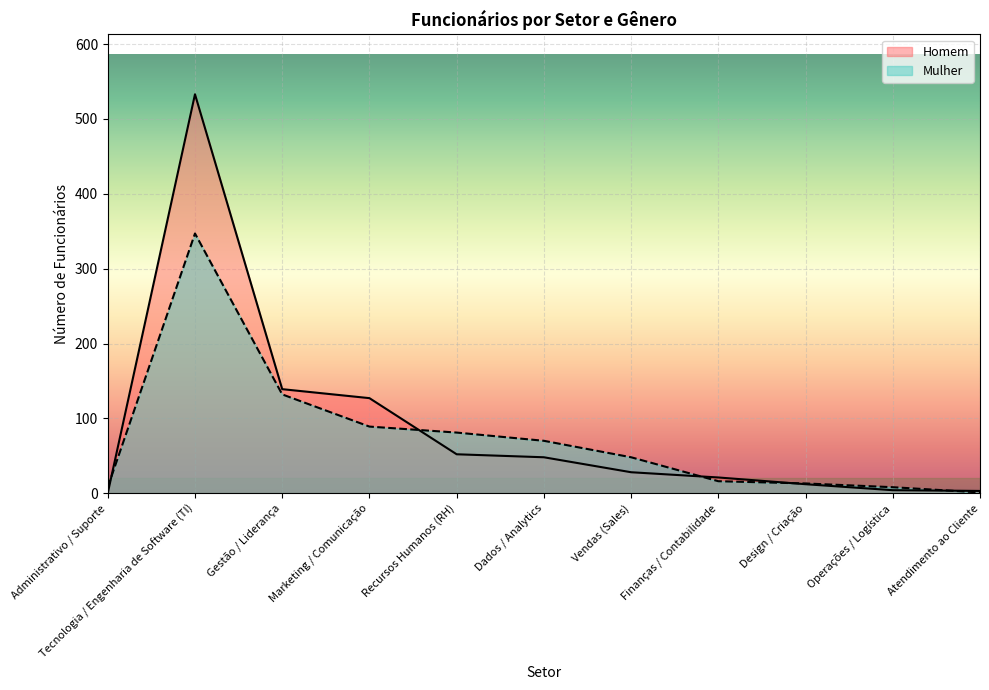

Reading left to right, extract all data points from this chart.

Homem: 0	533	139	127	52	48	28	21	12	4	3
Mulher: 8	347	132	89	81	70	48	16	13	8	1